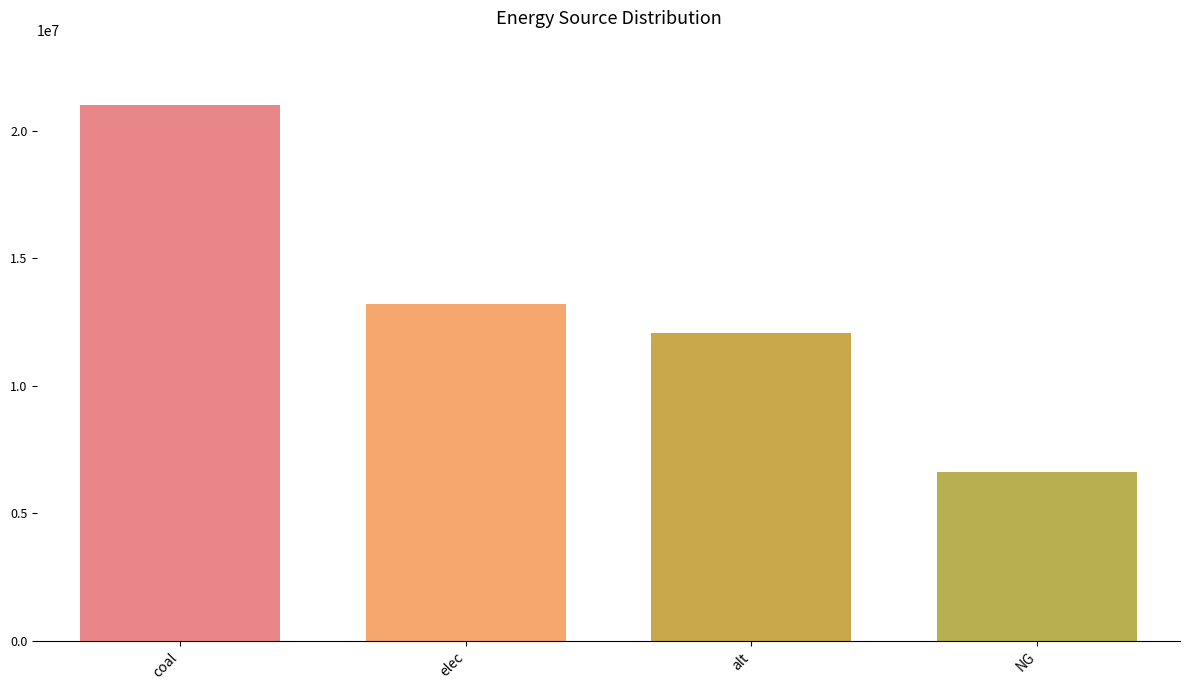

Reading left to right, extract all data points from this chart.

coal=21000052.8	elec=13195178.6	alt=12083802.7	NG=6615330.4